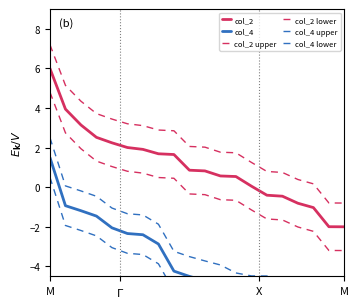

Which series has the widest spread of values?

col_2